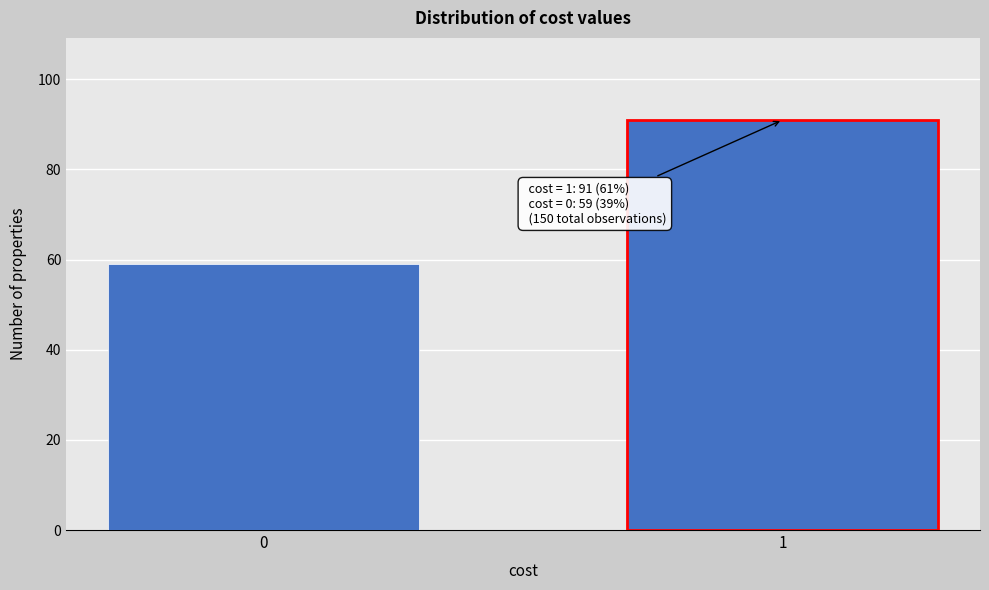

Reading right to left, what are all the values shown in this chart?

91	59